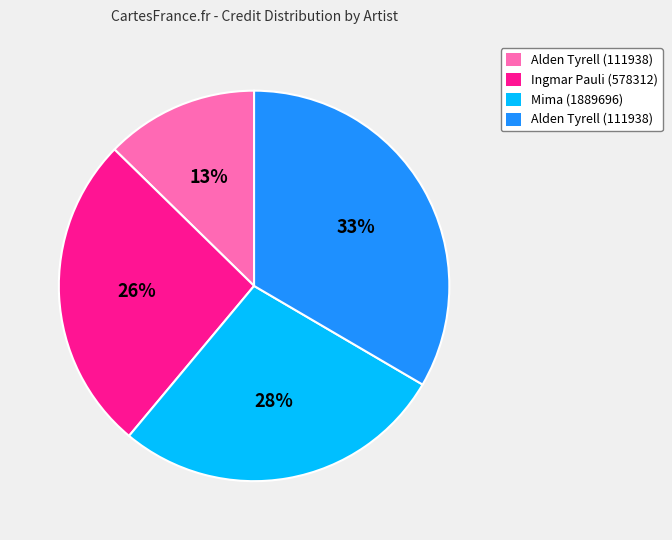

Is there any slice that represents more than half of the pie?

No